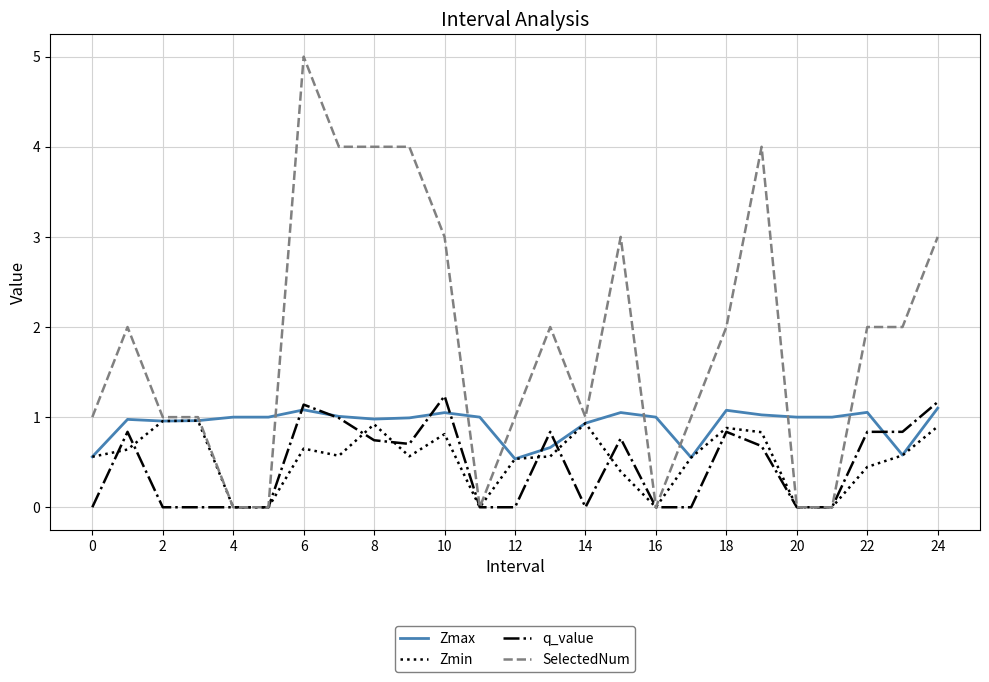

What is the maximum value shown in the chart?

5.0